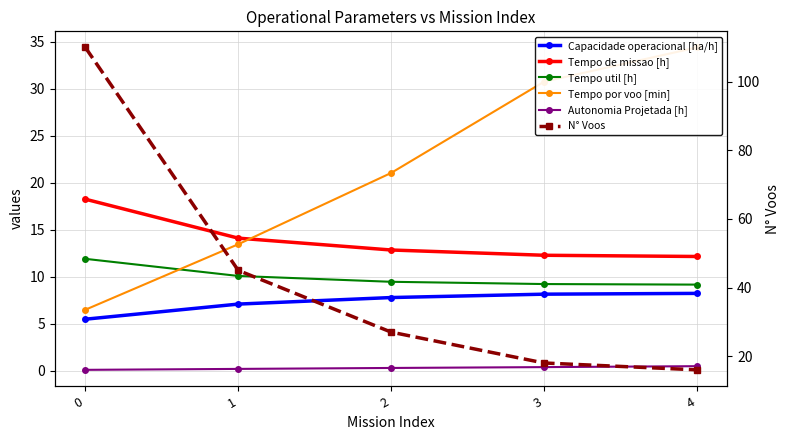

At which label does Tempo por voo [min] first exceed 21?

2